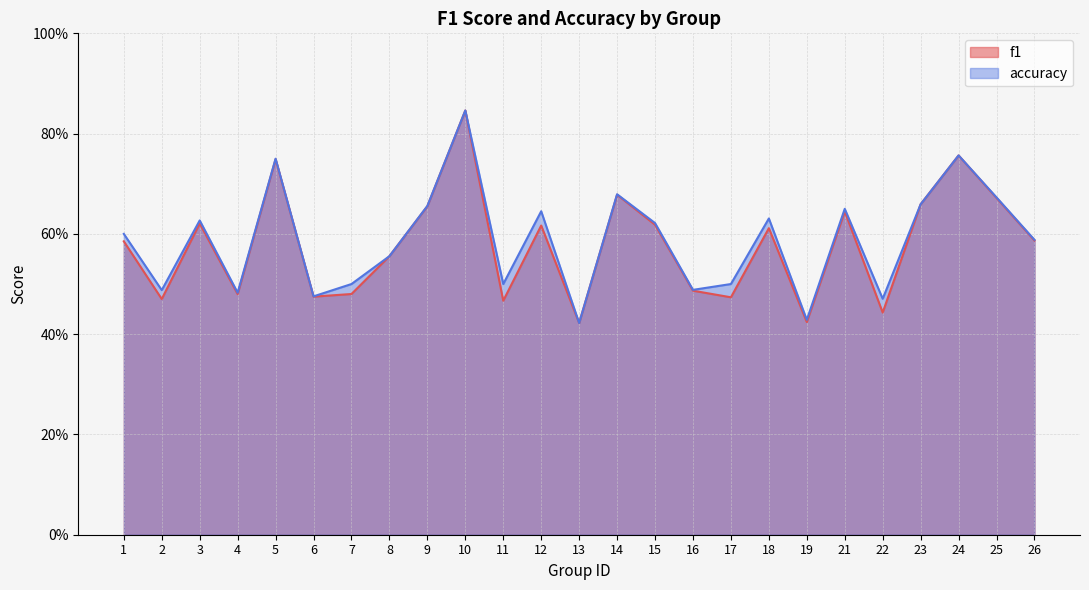

The f1 series shows 0.6 at 18. True or false?

True